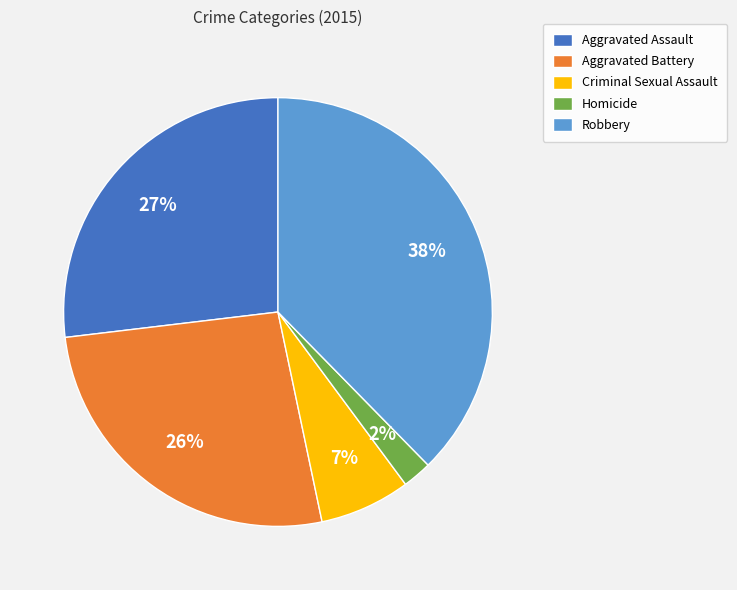

Is there any slice that represents more than half of the pie?

No